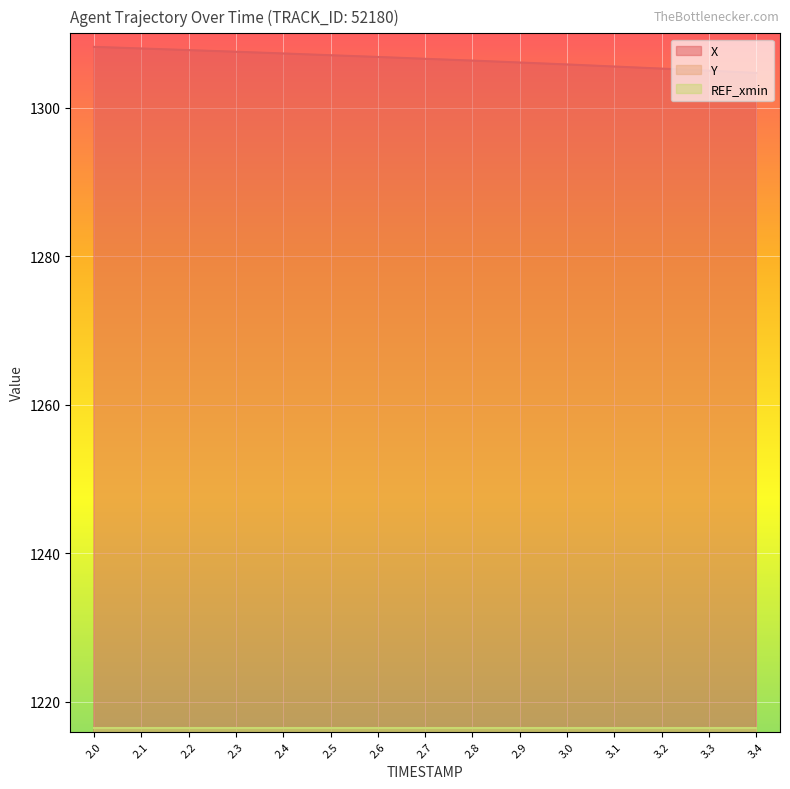

What is the lowest value of the X series?

1304.7